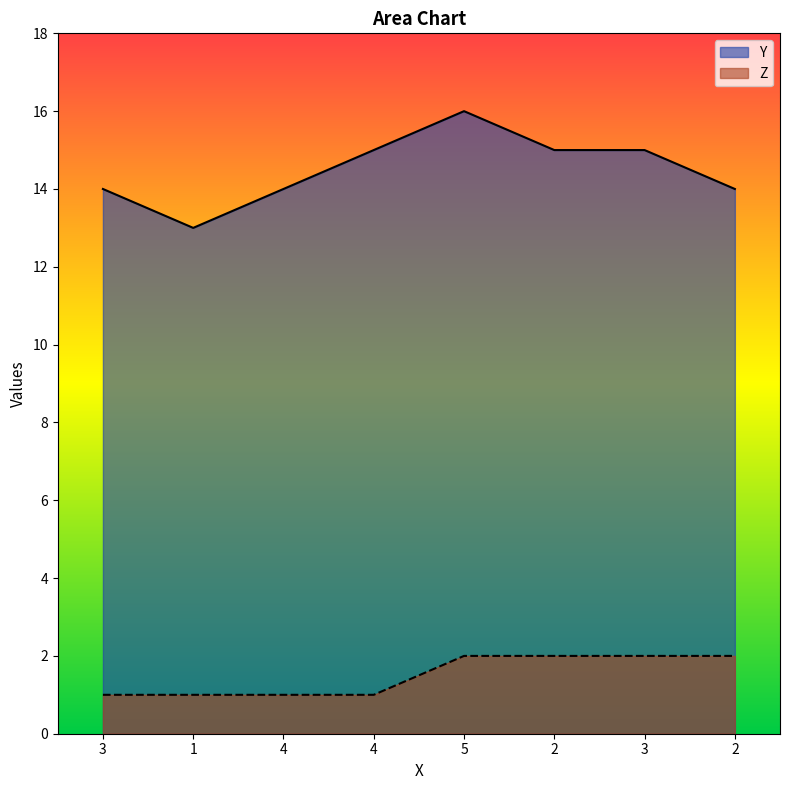

What value does the Z series have at 3?

2